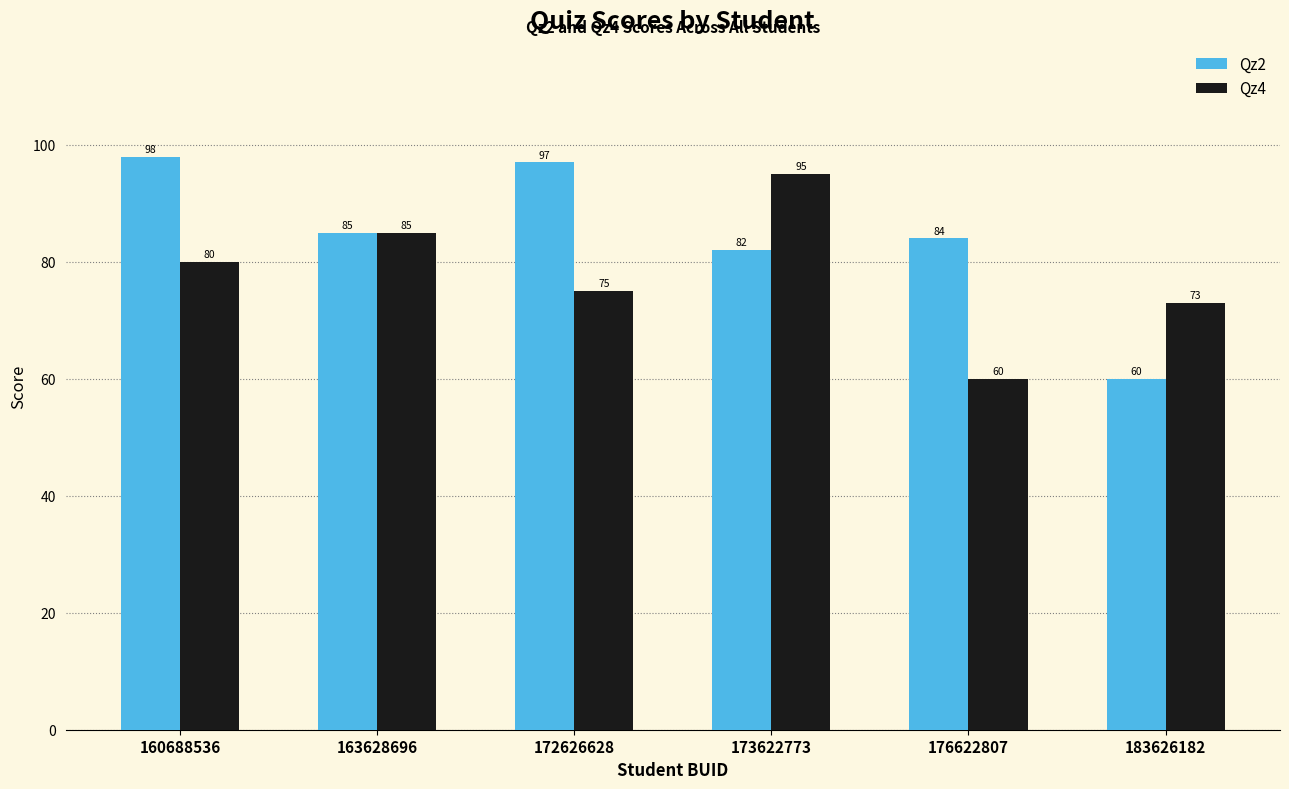

Is it true that Qz2 equals 60 at 183626182?

True